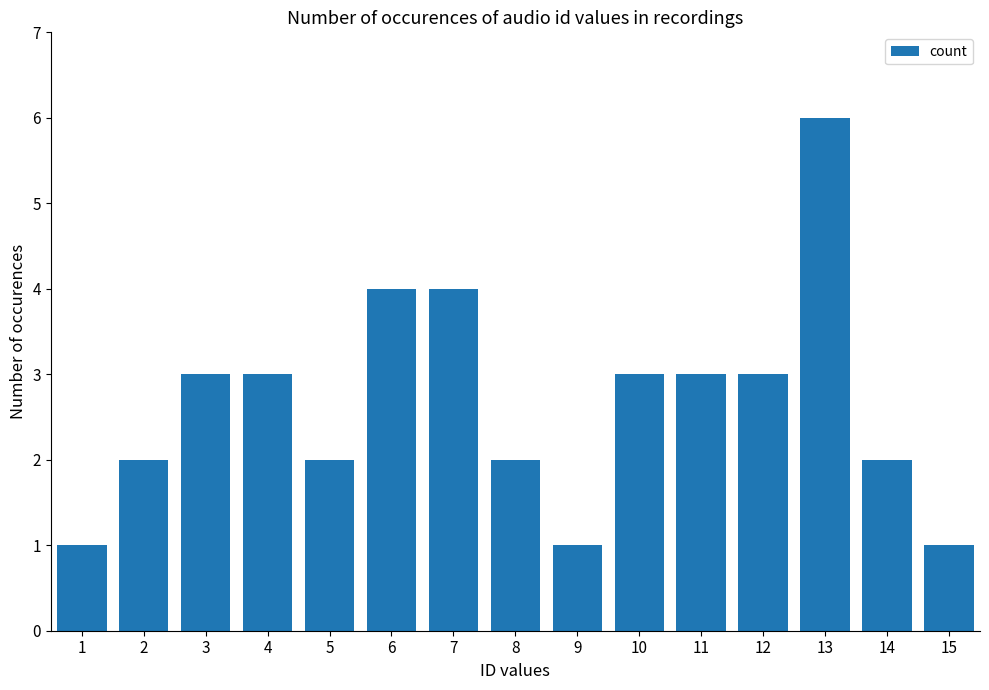

What is the value of the 15th bar from the left?

1